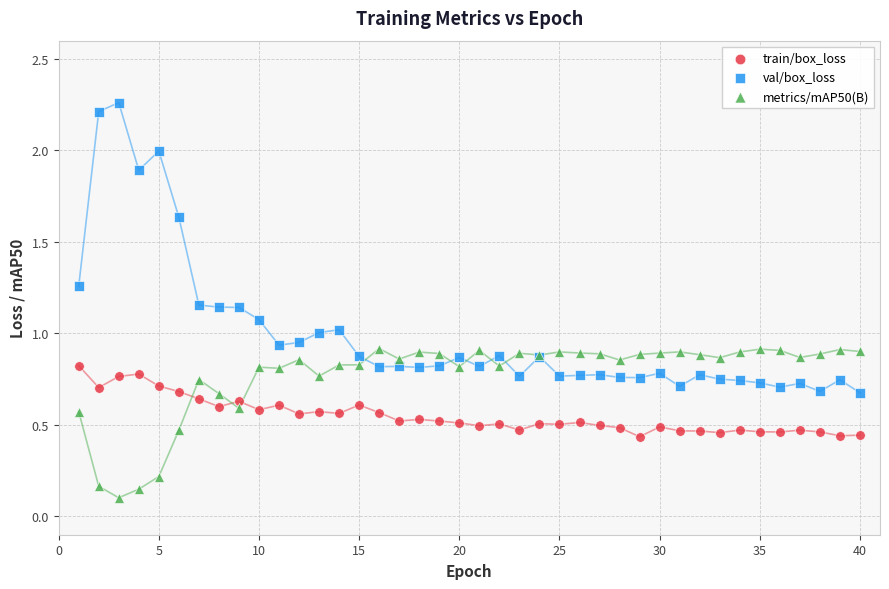

What is the X range (max minus min) for the scatter plot?

39.0